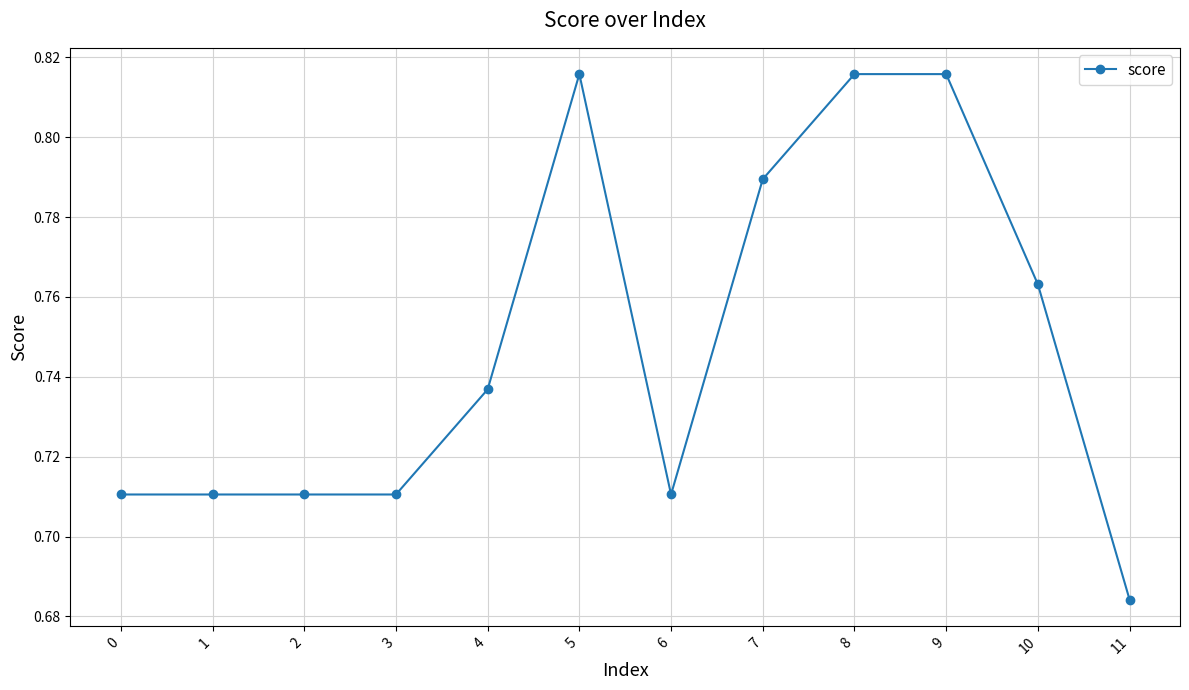

What is the change in value from 3 to 9?

+0.1